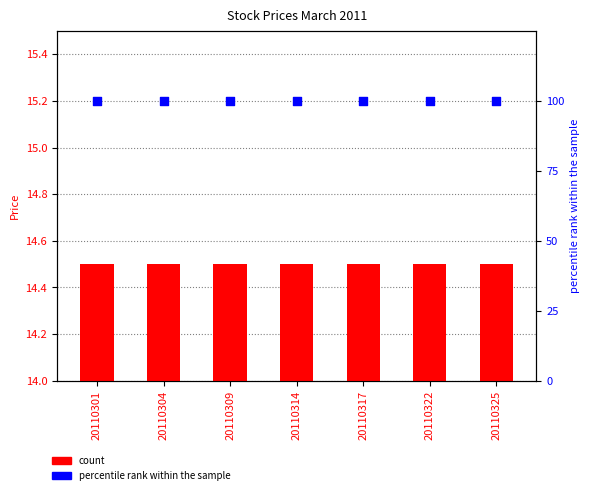

What is the total value across all series at 20110322?

114.5